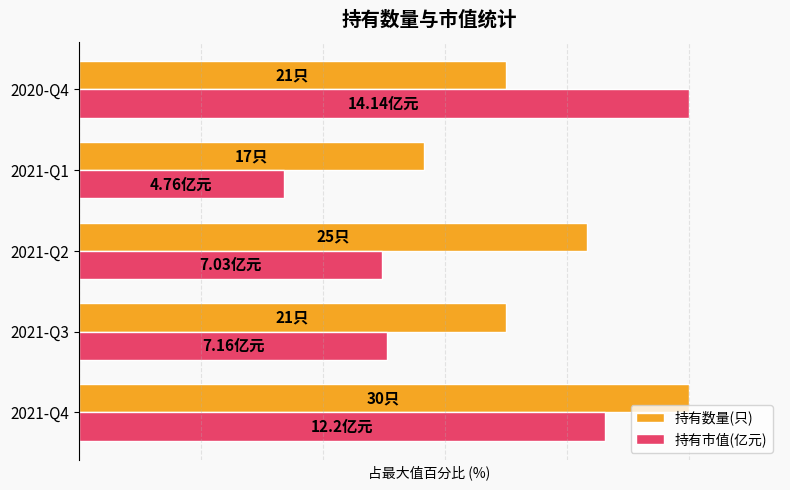

Are the bars grouped side by side (vs. stacked)?

Yes